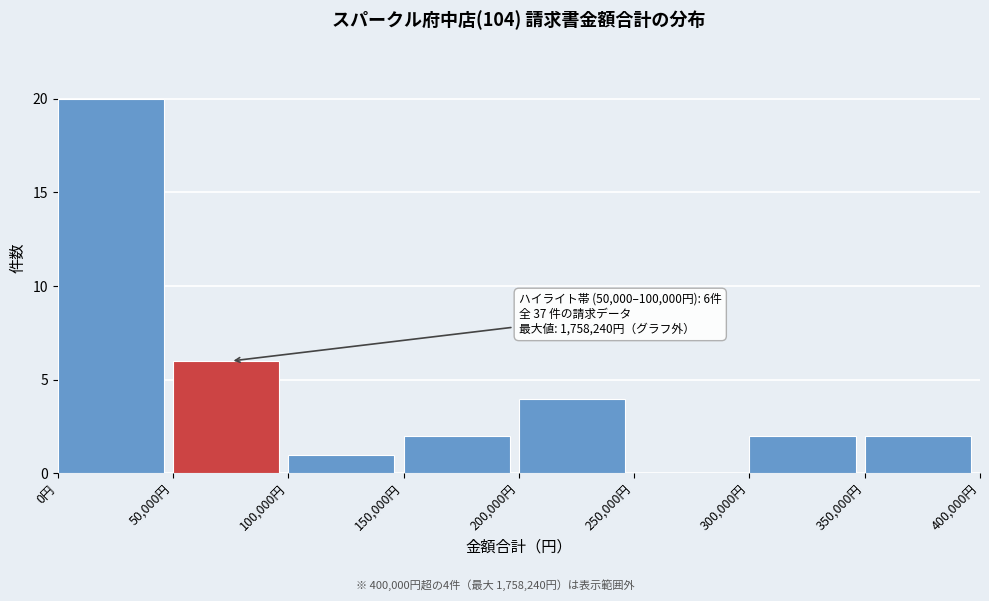

Over which range of the x-axis is the bar tallest?

0 to 50000